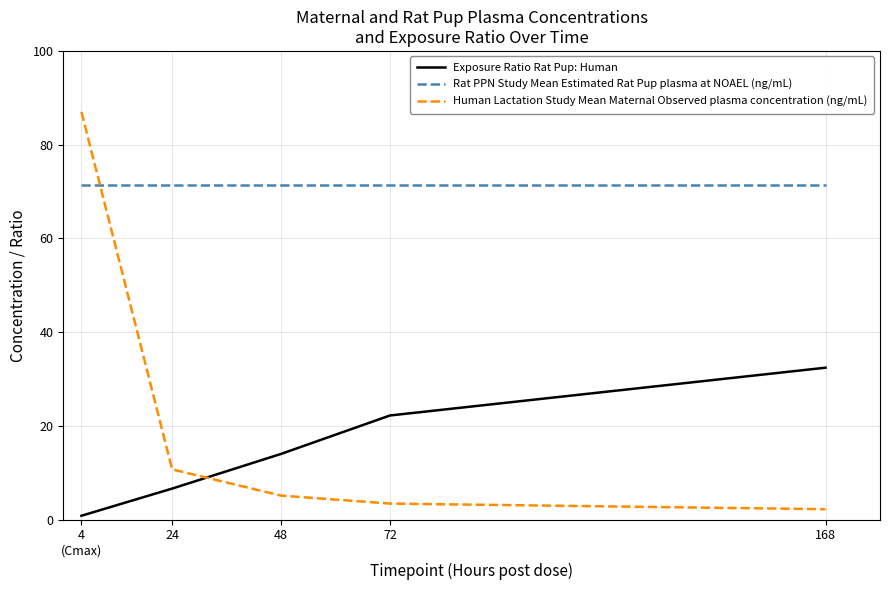

Is the value of Exposure Ratio Rat Pup: Human at 48 greater than the value of Human Lactation Study Mean Maternal Observed plasma concentration (ng/mL) at 48?

Yes